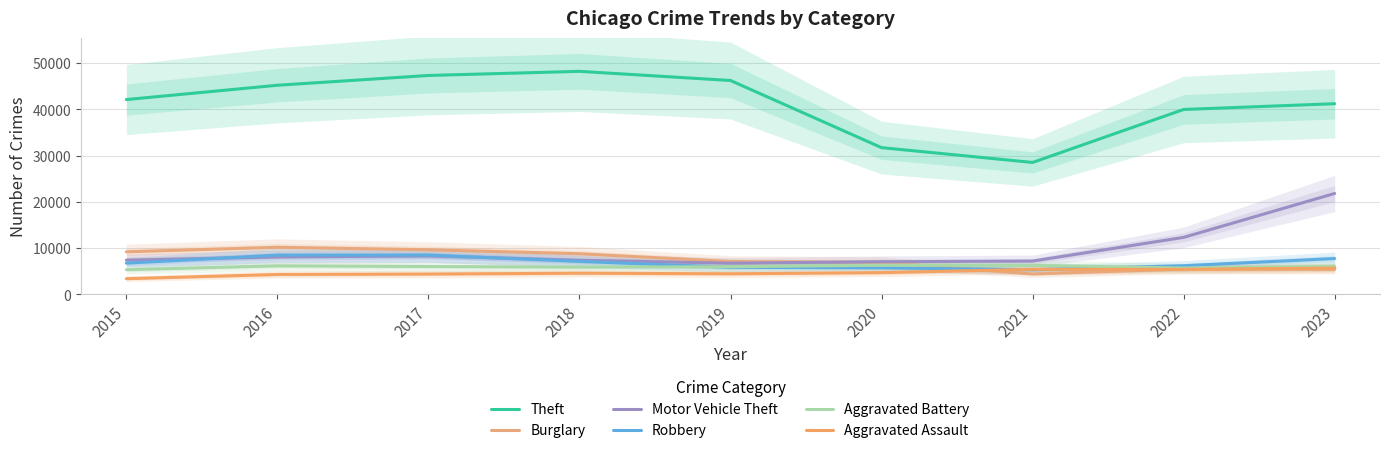

Is it true that Aggravated Assault equals 7869 at 2017?

False